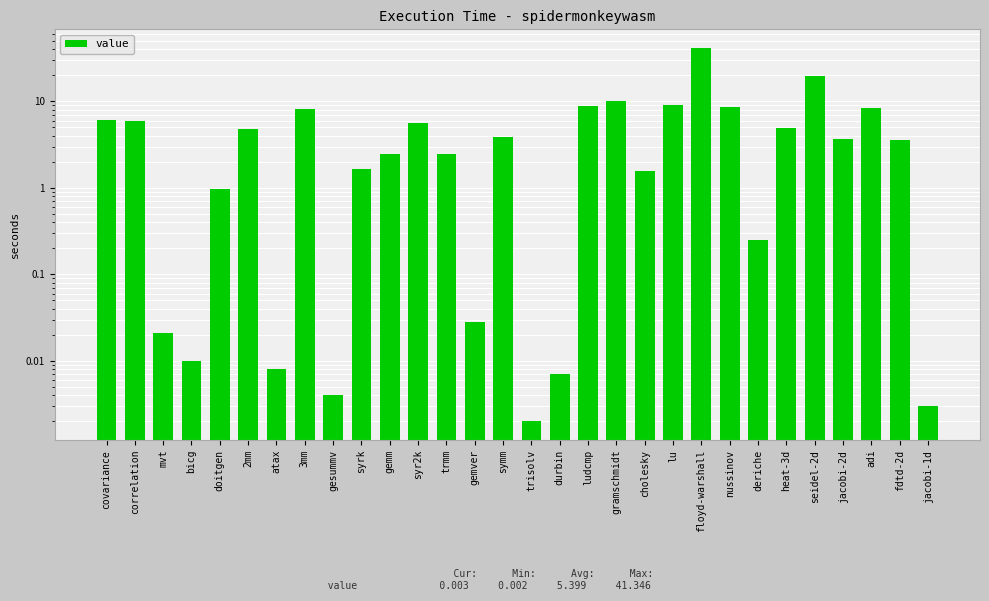

Does the chart contain stacked bars?

No